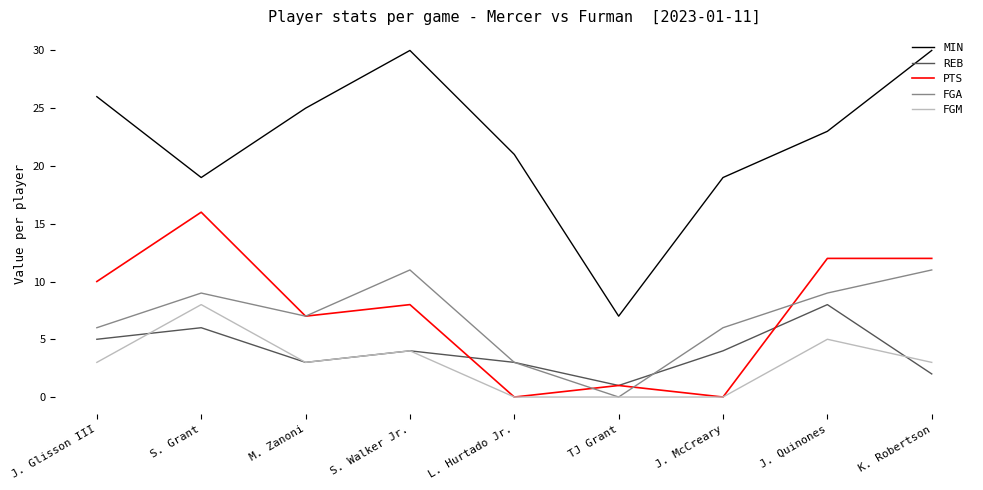

What is the maximum value shown in the chart?

30